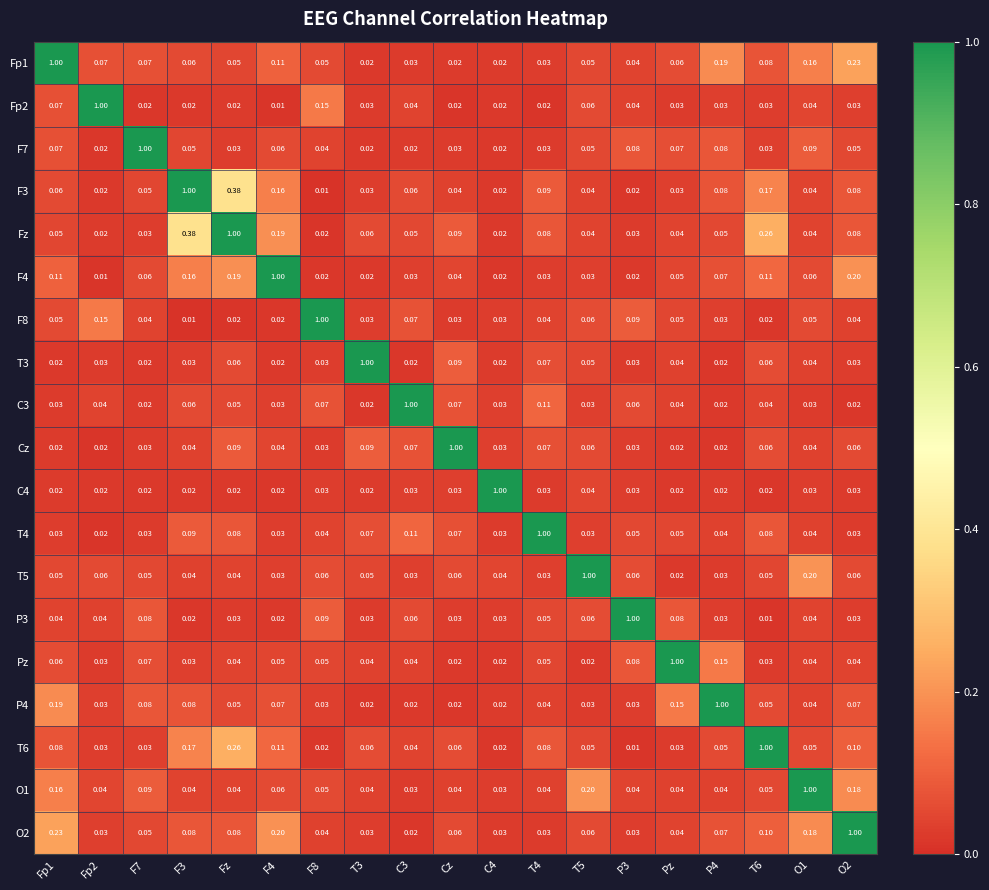

Which series has the largest total across all categories?

Fz